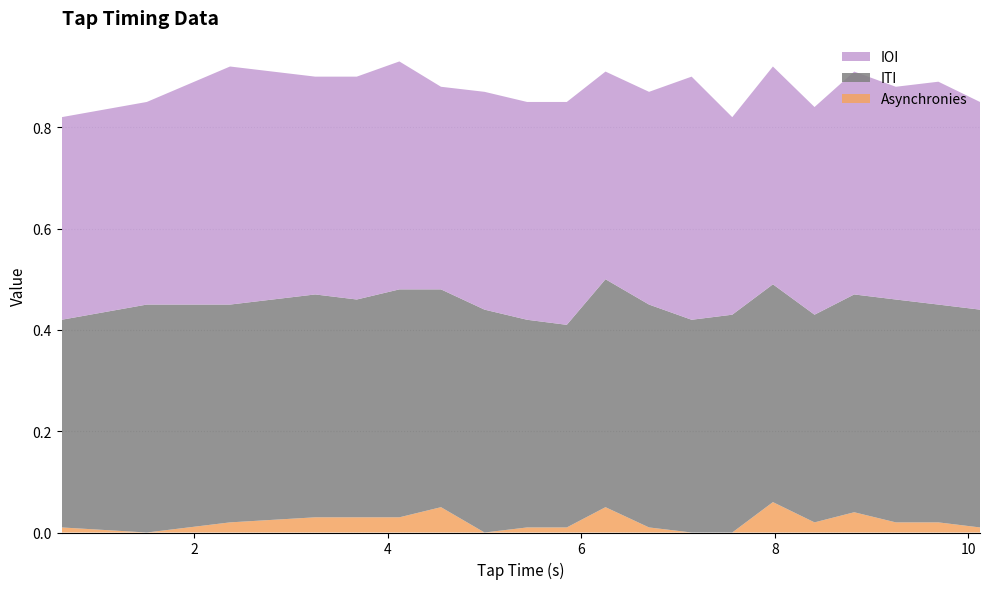

Reading left to right, what are all the values shown in this chart?

ITI: 0.63=0.4	1.51=0.5	2.37=0.4	3.25=0.4	3.68=0.4	4.12=0.5	4.55=0.4	5.0=0.4	5.44=0.4	5.85=0.4	6.25=0.5	6.7=0.4	7.14=0.4	7.56=0.4	7.98=0.4	8.41=0.4	8.82=0.4	9.25=0.4	9.69=0.4	10.12=0.4
IOI: 0.63=0.4	1.51=0.4	2.37=0.5	3.25=0.4	3.68=0.4	4.12=0.5	4.55=0.4	5.0=0.4	5.44=0.4	5.85=0.4	6.25=0.4	6.7=0.4	7.14=0.5	7.56=0.4	7.98=0.4	8.41=0.4	8.82=0.4	9.25=0.4	9.69=0.4	10.12=0.4
Asynchronies: 0.63=0.0	1.51=0.0	2.37=0.0	3.25=0.0	3.68=0.0	4.12=0.0	4.55=0.1	5.0=0.0	5.44=0.0	5.85=0.0	6.25=0.1	6.7=0.0	7.14=0.0	7.56=0.0	7.98=0.1	8.41=0.0	8.82=0.0	9.25=0.0	9.69=0.0	10.12=0.0